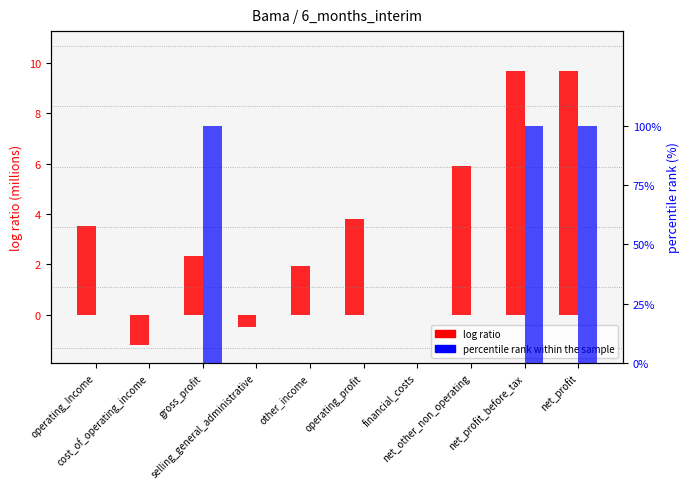

What is the sum of the log ratio values at gross_profit and net_other_non_operating?

8.2